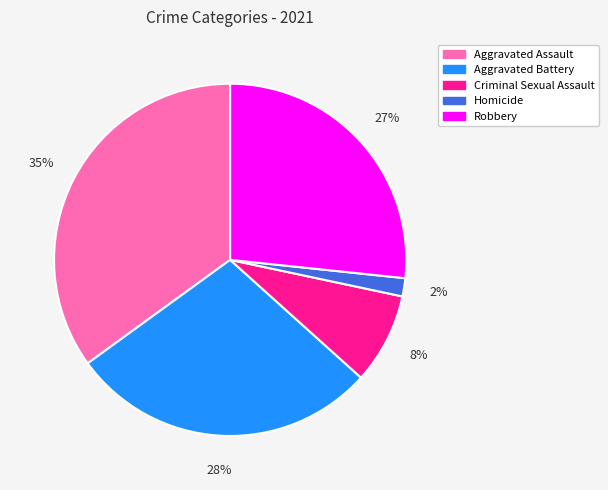

Approximately how many times larger is the value at Criminal Sexual Assault compared to Robbery?

0.3